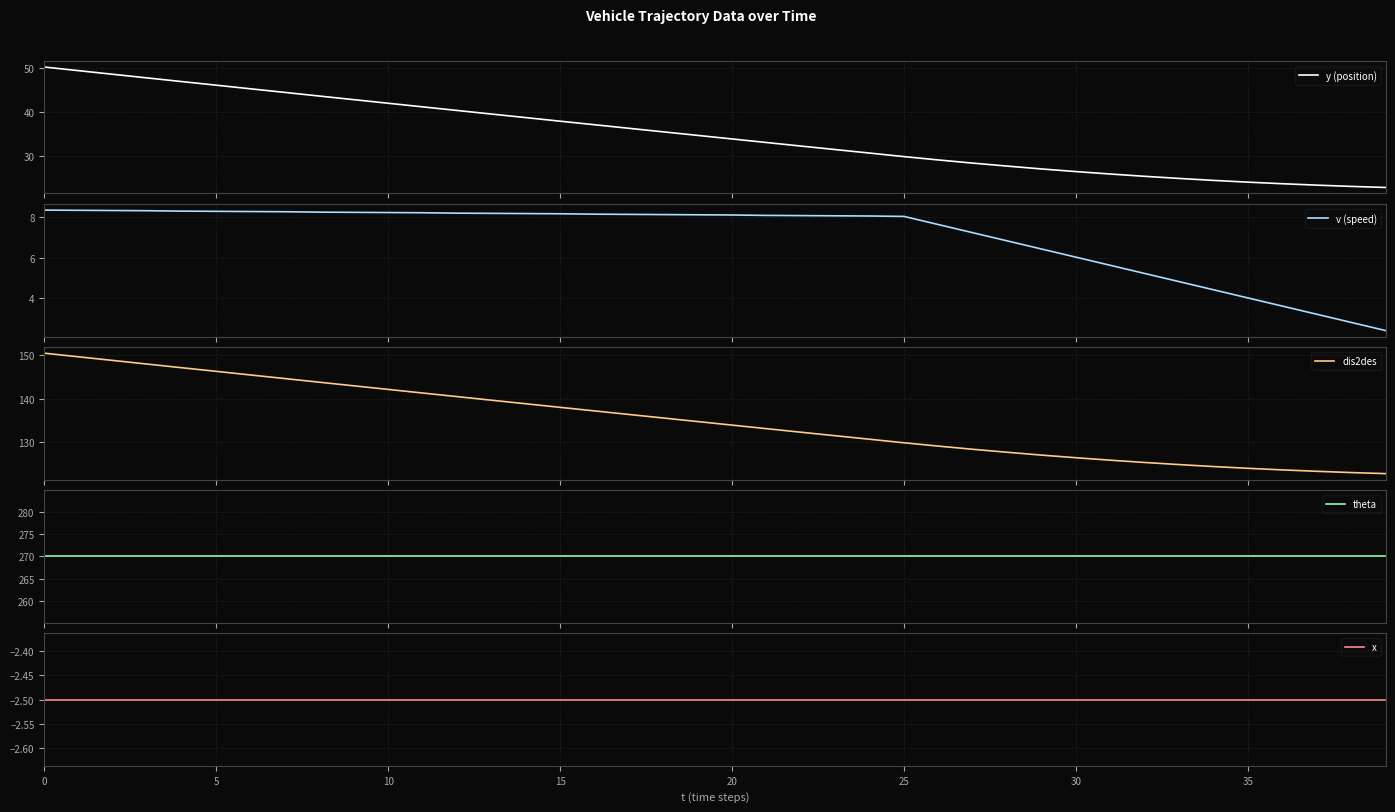

How many categories are shown in the chart?

40